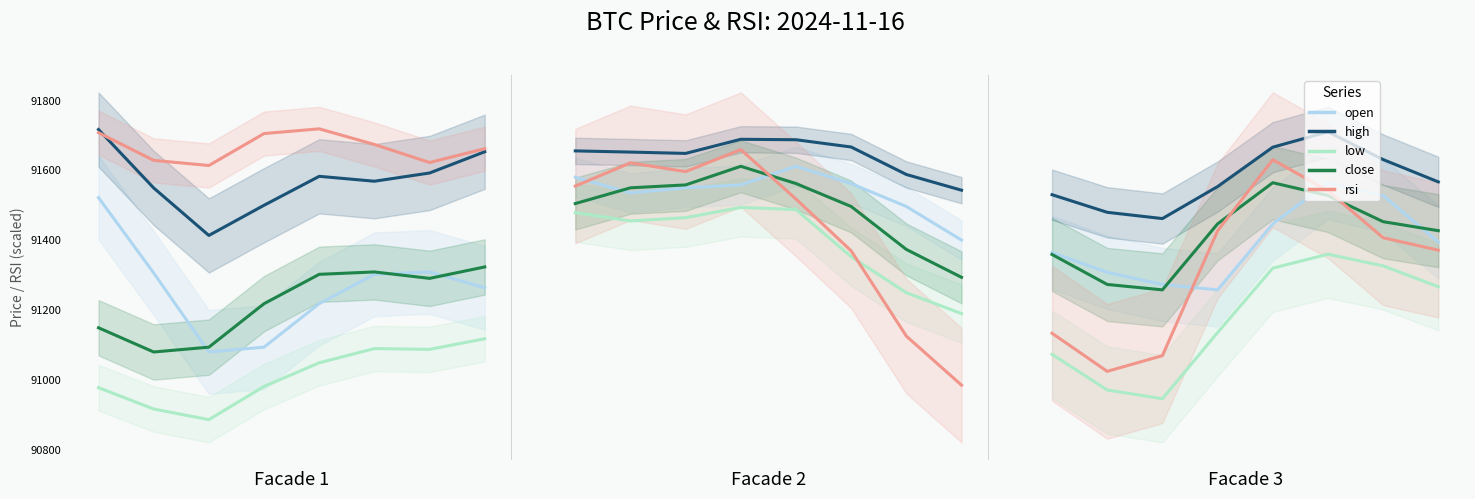

Between 0 and 2, which series saw the biggest shift?

low